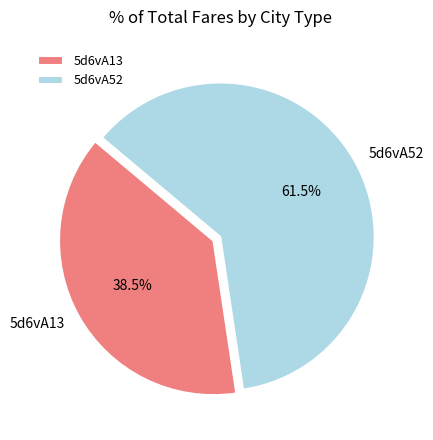

Combined, what portion of the pie is 5d6vA13 and 5d6vA52?

100.0%